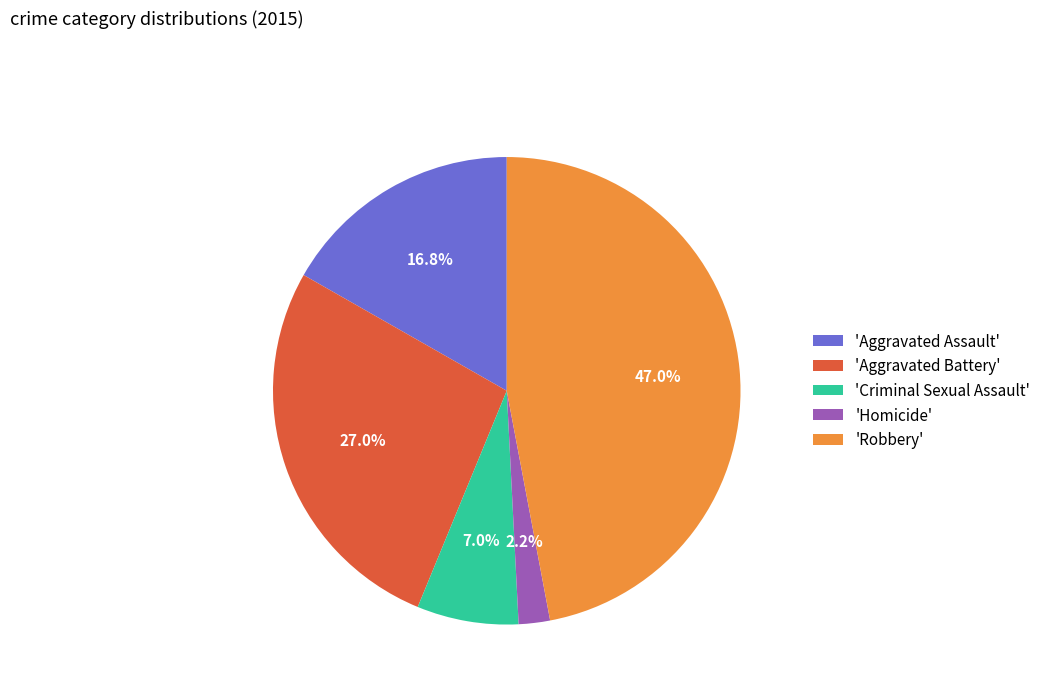

Does any single category account for the majority?

No